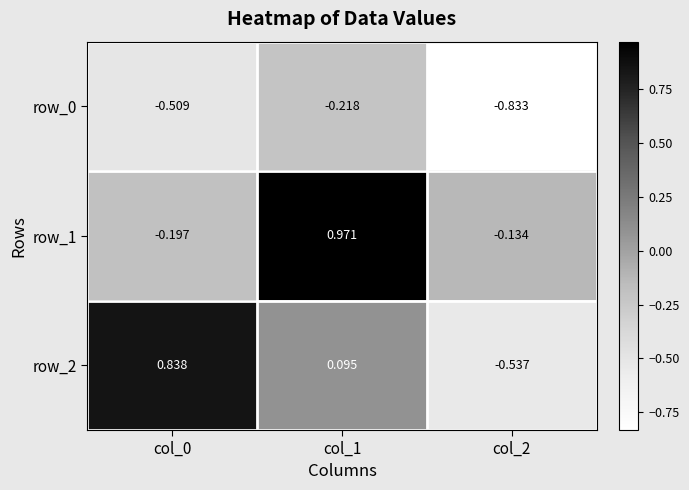

Is the value of row_0 at col_0 greater than the value of row_1 at col_0?

No